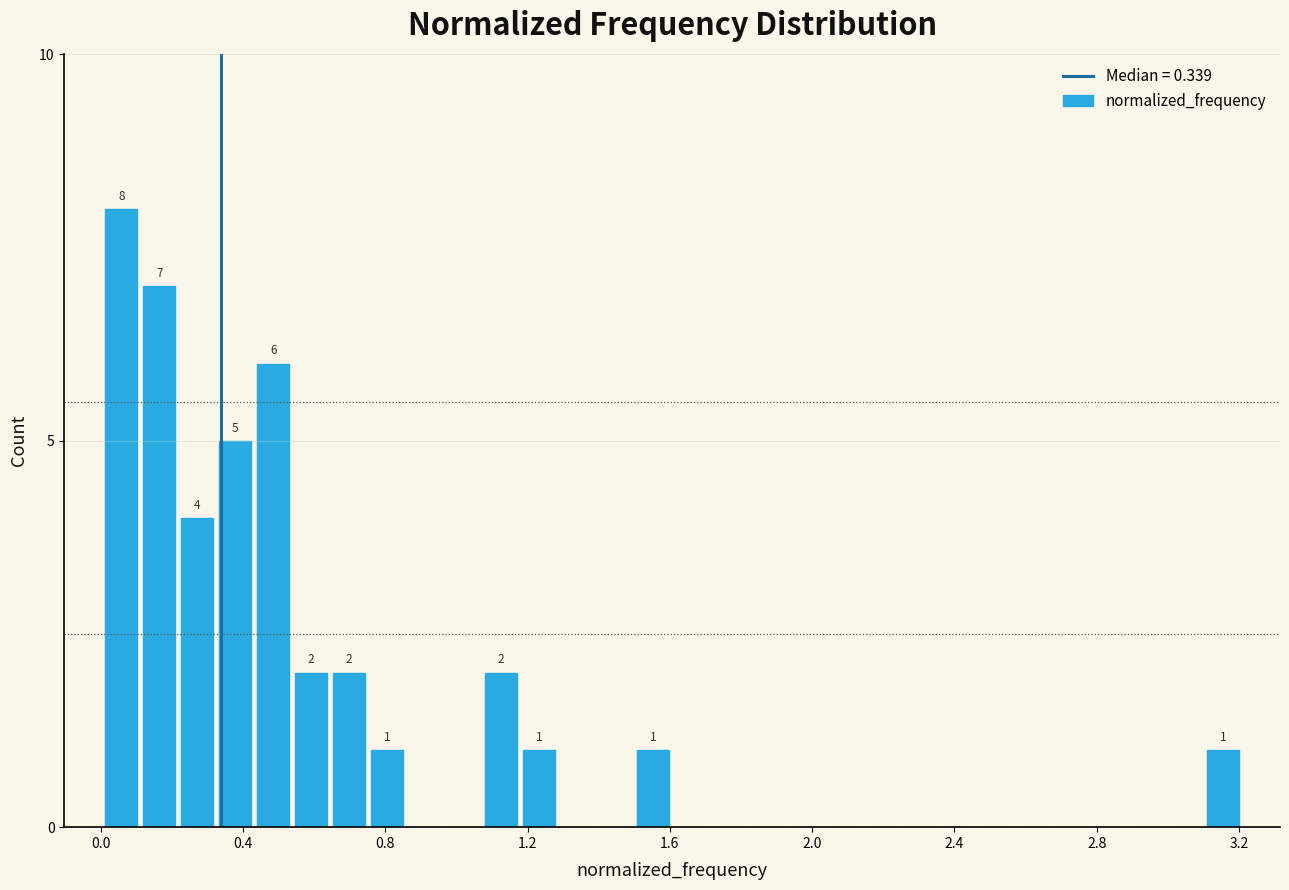

Around what value on the x-axis is the tallest bar? Give the approximate position of its centre, as read against the axis.

0.05